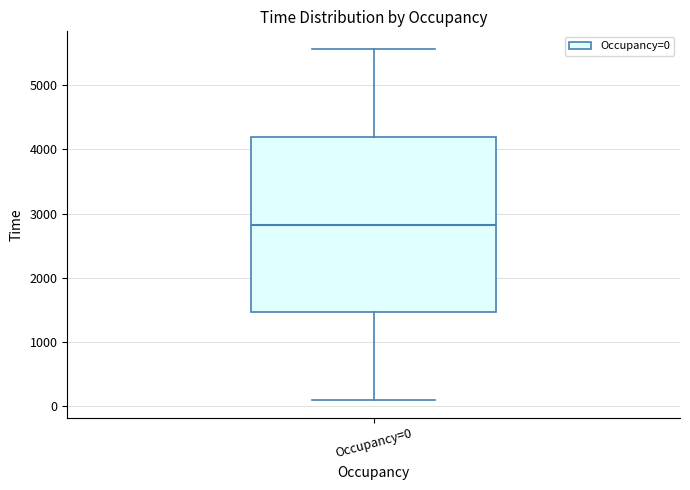

Transcribe this box plot: give where the median line is, the range the box spans, and where the two whiskers end, as read against the y-axis. The values are not printed on the chart, so give them approximately, as read against the axis.

median 2800, box 1500 to 4200, whiskers 100 to 5600